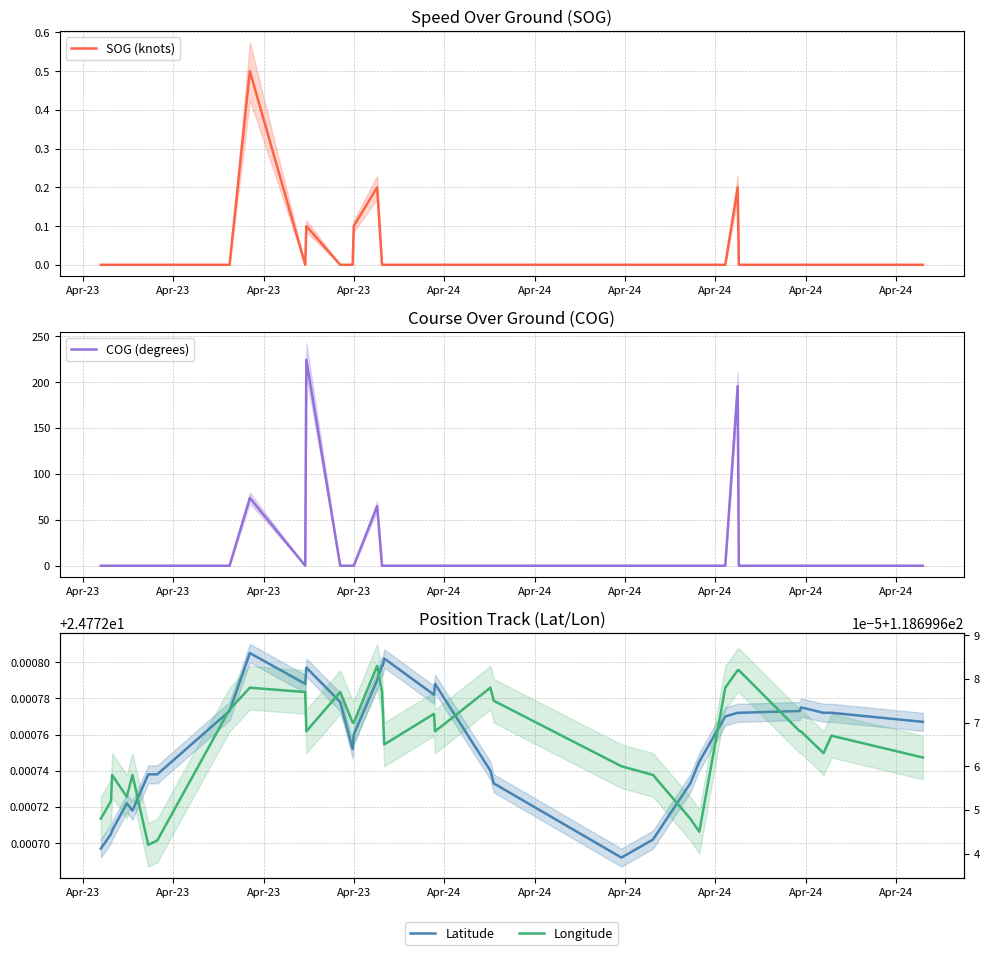

At how many categories does at least one series exceed 221?

1